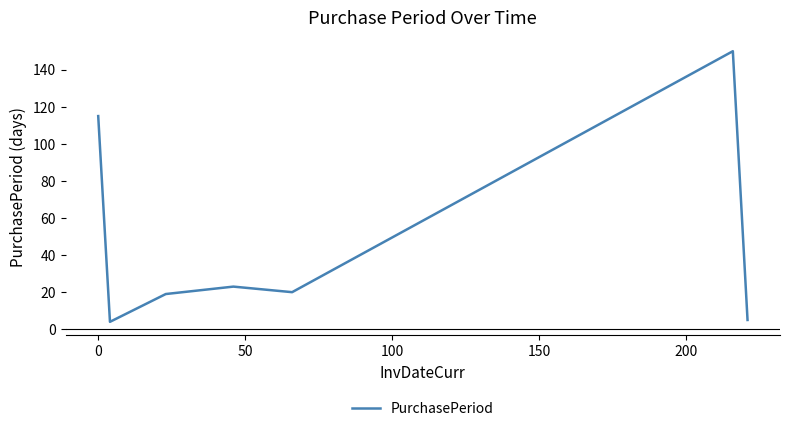

What is the difference between the maximum and minimum values?

146